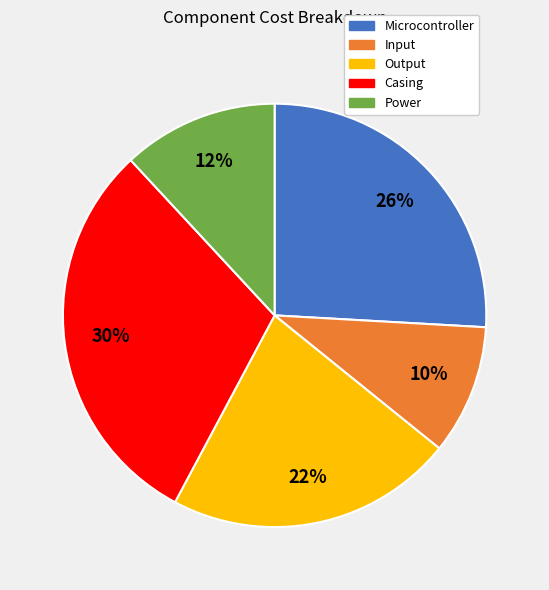

Between Casing and Microcontroller, which is larger?

Casing